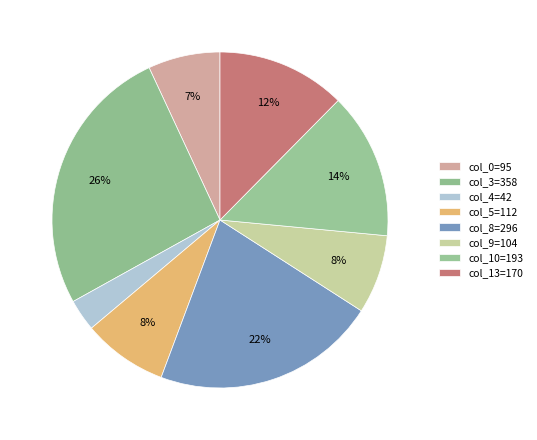

How many segments does this pie chart have?

8